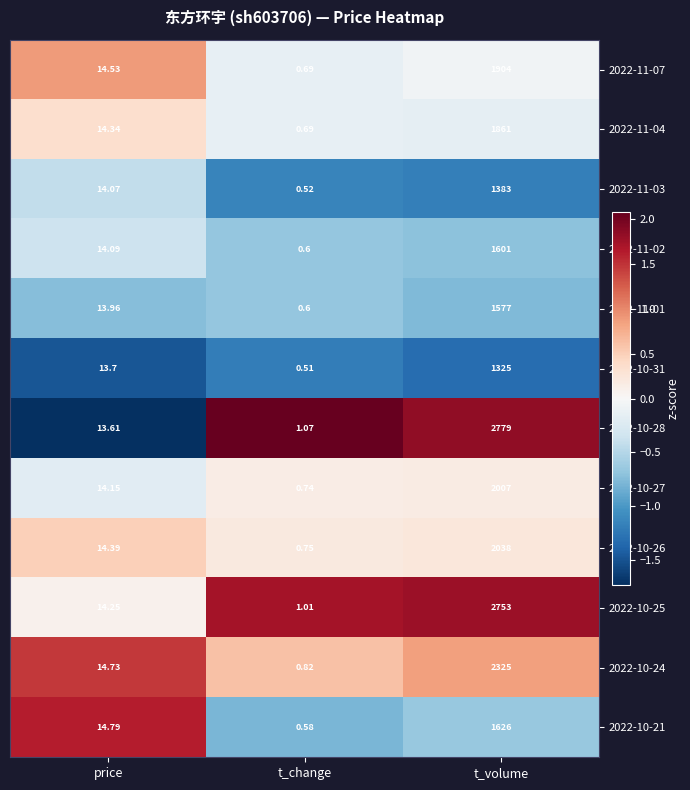

Which series changed the most between price and t_change?

2022-10-21